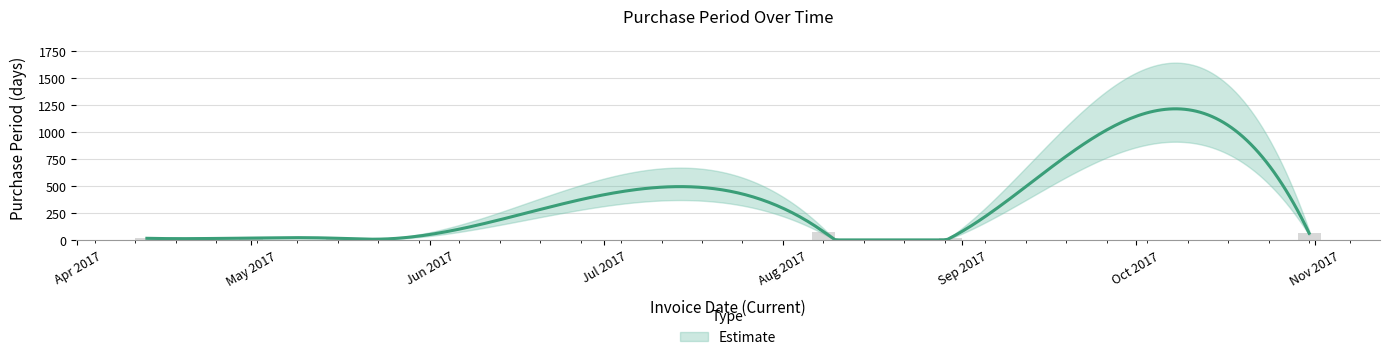

How many series are shown in this chart?

1